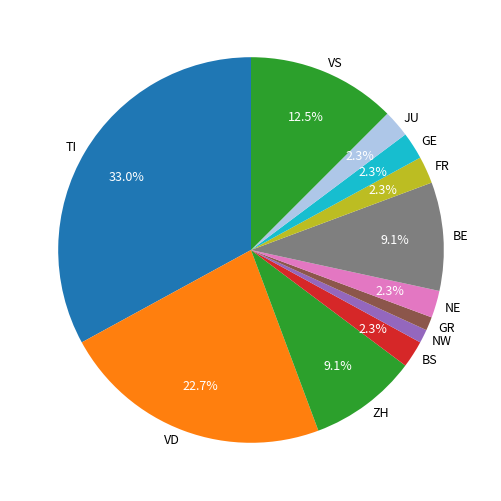

What percentage is NOT represented by JU?

97.7%